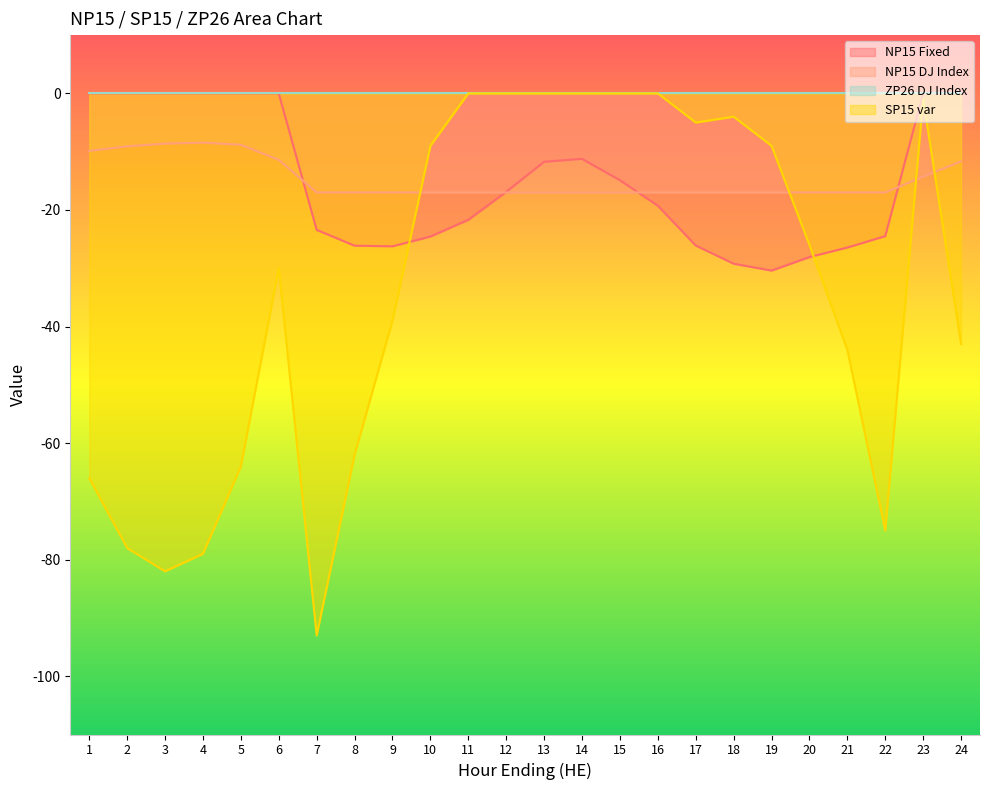

What is the total value across all series at 20?

-71.1